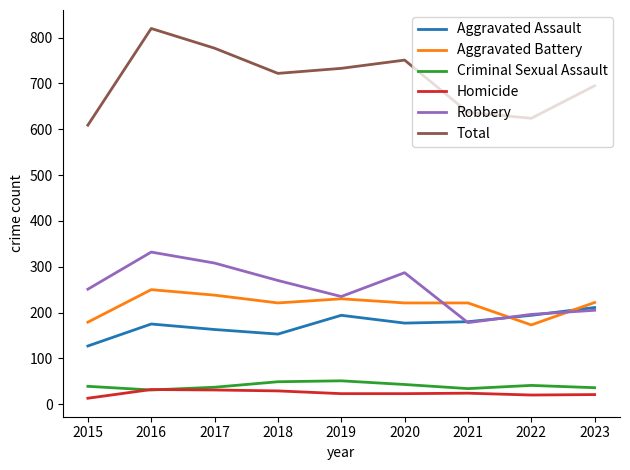

In Robbery, how many points are higher than both neighbors (excluding endpoints)?

2